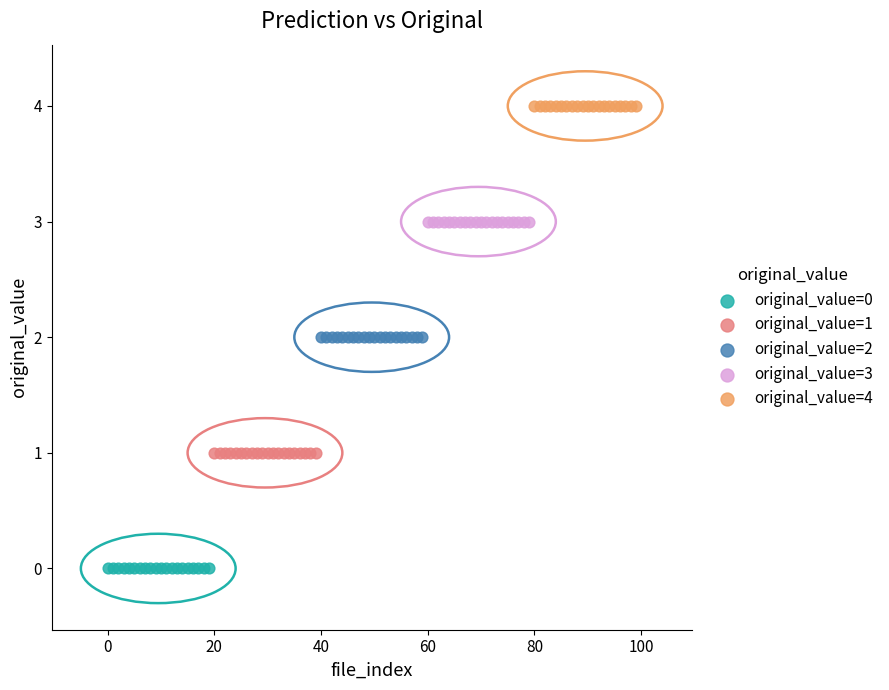

Which series contains the lowest Y value?

original_value=0